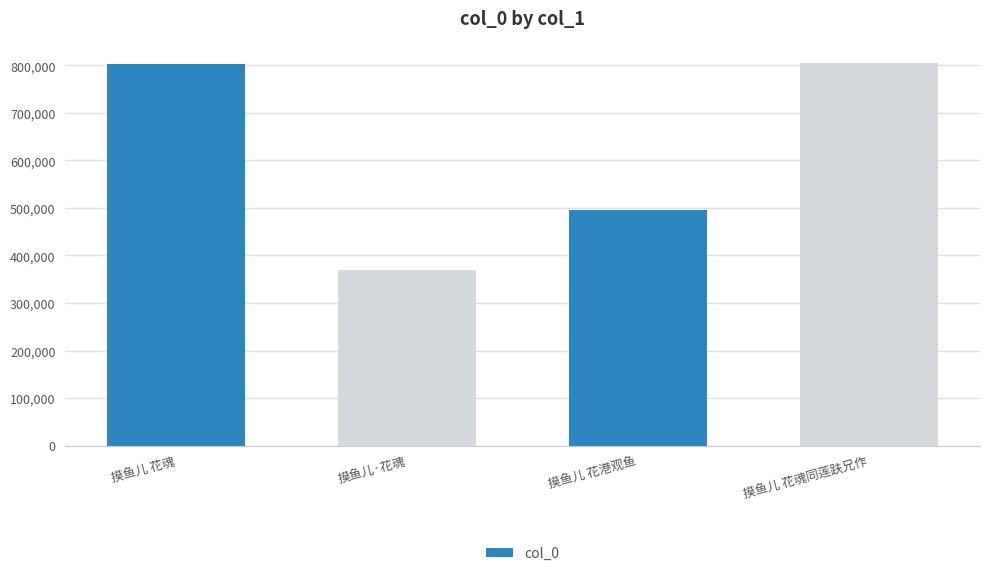

What is the label of the 4th bar from the left?

摸鱼儿 花魂同莲趺兄作